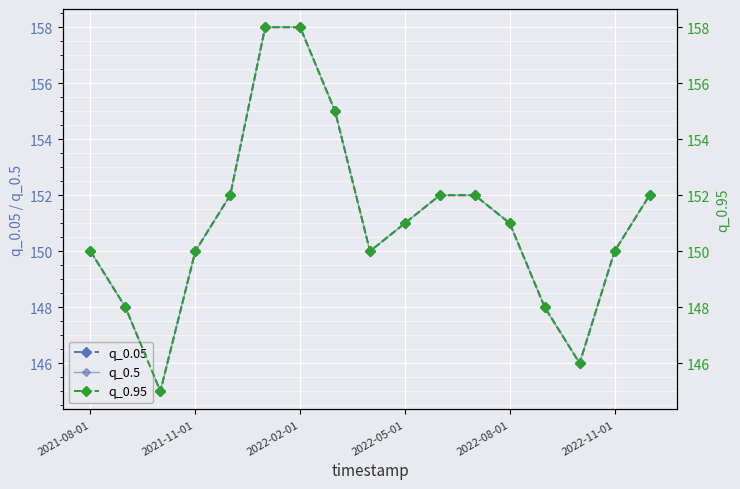

How many distinct data groups are displayed?

3